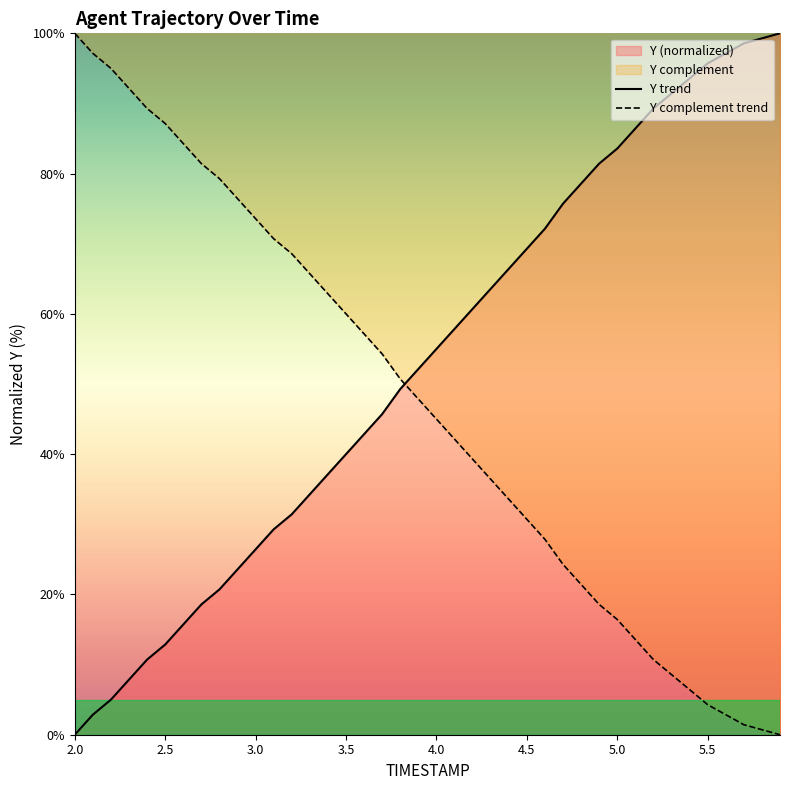

Rank the series at 2.0 from lowest to highest value.

Y trend, Y complement trend